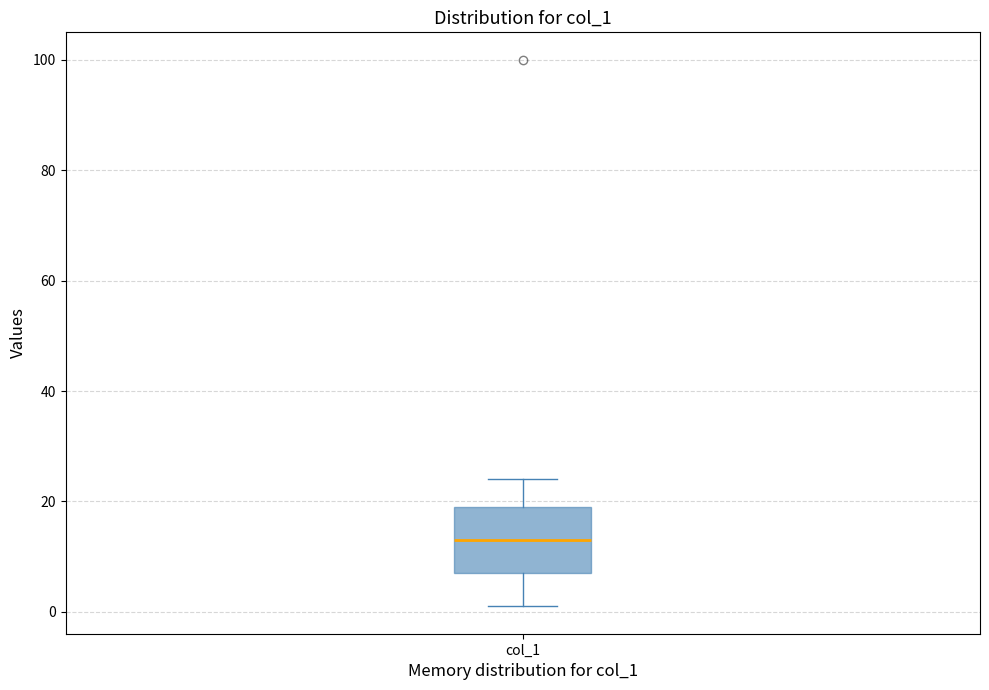

Read this box plot against the y-axis: the position of the median line, the range covered by the box, and the ends of both whiskers. The values are not printed on the chart, so give them approximately, as read against the axis.

median 14, box 8 to 20, whiskers 2 to 24